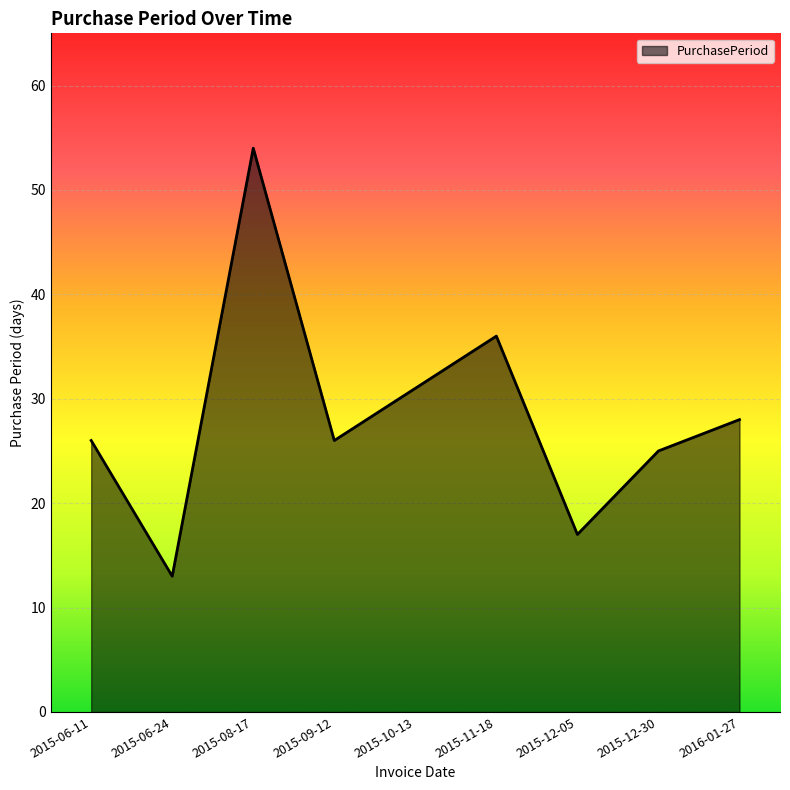

Does the chart have visible grid lines?

Yes